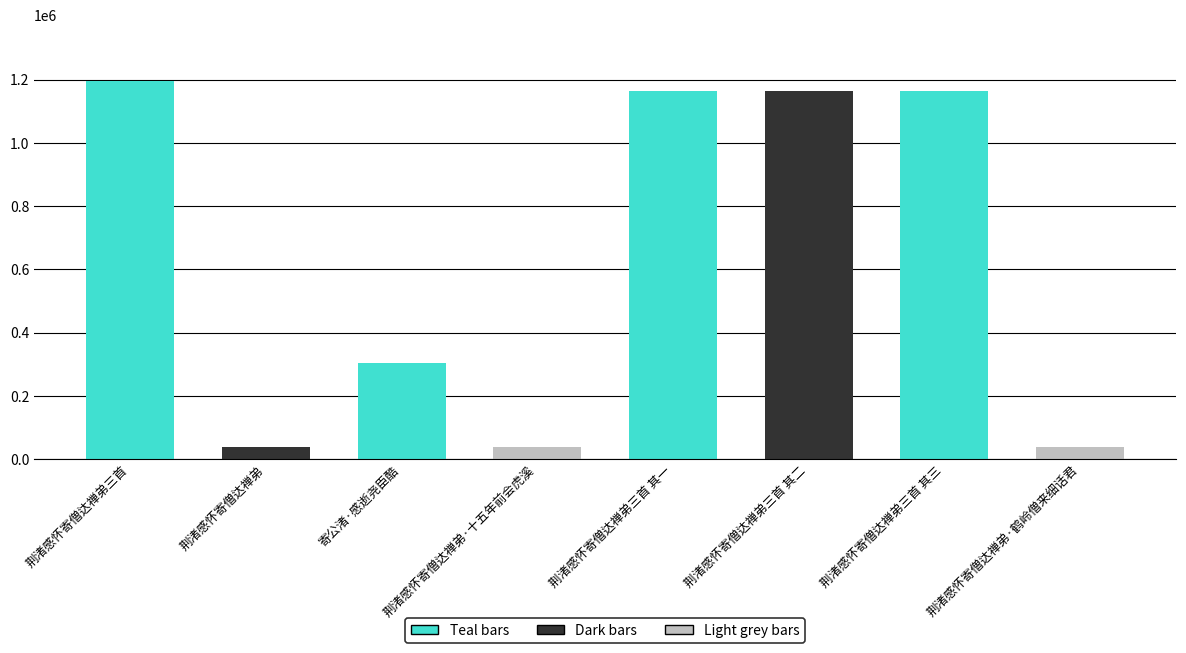

The value at 荆渚感怀寄僧达禅弟·鹤岭僧来细话君 is 38307. True or false?

True